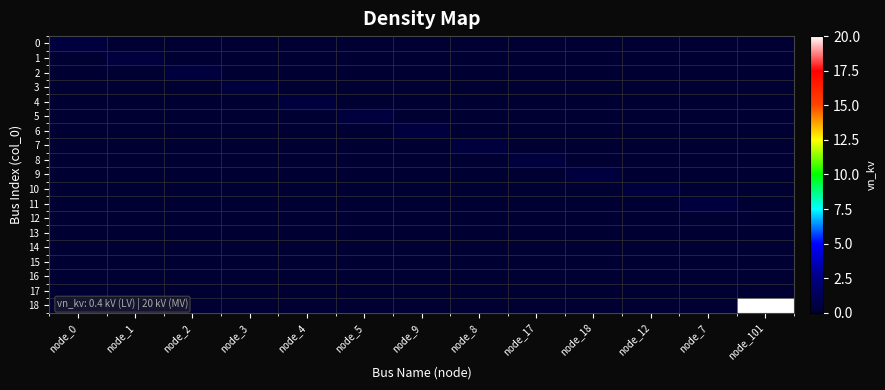

Reading right to left, transcribe all the data shown in this chart.

0: node_101=0.0	node_7=0.0	node_12=0.0	node_18=0.0	node_17=0.0	node_8=0.0	node_9=0.0	node_5=0.0	node_4=0.0	node_3=0.0	node_2=0.0	node_1=0.0	node_0=0.4
1: node_101=0.0	node_7=0.0	node_12=0.0	node_18=0.0	node_17=0.0	node_8=0.0	node_9=0.0	node_5=0.0	node_4=0.0	node_3=0.0	node_2=0.0	node_1=0.4	node_0=0.0
2: node_101=0.0	node_7=0.0	node_12=0.0	node_18=0.0	node_17=0.0	node_8=0.0	node_9=0.0	node_5=0.0	node_4=0.0	node_3=0.0	node_2=0.4	node_1=0.0	node_0=0.0
3: node_101=0.0	node_7=0.0	node_12=0.0	node_18=0.0	node_17=0.0	node_8=0.0	node_9=0.0	node_5=0.0	node_4=0.0	node_3=0.4	node_2=0.0	node_1=0.0	node_0=0.0
4: node_101=0.0	node_7=0.0	node_12=0.0	node_18=0.0	node_17=0.0	node_8=0.0	node_9=0.0	node_5=0.0	node_4=0.4	node_3=0.0	node_2=0.0	node_1=0.0	node_0=0.0
5: node_101=0.0	node_7=0.0	node_12=0.0	node_18=0.0	node_17=0.0	node_8=0.0	node_9=0.0	node_5=0.4	node_4=0.0	node_3=0.0	node_2=0.0	node_1=0.0	node_0=0.0
6: node_101=0.0	node_7=0.0	node_12=0.0	node_18=0.0	node_17=0.0	node_8=0.0	node_9=0.4	node_5=0.0	node_4=0.0	node_3=0.0	node_2=0.0	node_1=0.0	node_0=0.0
7: node_101=0.0	node_7=0.0	node_12=0.0	node_18=0.0	node_17=0.0	node_8=0.4	node_9=0.0	node_5=0.0	node_4=0.0	node_3=0.0	node_2=0.0	node_1=0.0	node_0=0.0
8: node_101=0.0	node_7=0.0	node_12=0.0	node_18=0.0	node_17=0.4	node_8=0.0	node_9=0.0	node_5=0.0	node_4=0.0	node_3=0.0	node_2=0.0	node_1=0.0	node_0=0.0
9: node_101=0.0	node_7=0.0	node_12=0.0	node_18=0.4	node_17=0.0	node_8=0.0	node_9=0.0	node_5=0.0	node_4=0.0	node_3=0.0	node_2=0.0	node_1=0.0	node_0=0.0
10: node_101=0.0	node_7=0.0	node_12=0.4	node_18=0.0	node_17=0.0	node_8=0.0	node_9=0.0	node_5=0.0	node_4=0.0	node_3=0.0	node_2=0.0	node_1=0.0	node_0=0.0
11: node_101=0.0	node_7=0.4	node_12=0.0	node_18=0.0	node_17=0.0	node_8=0.0	node_9=0.0	node_5=0.0	node_4=0.0	node_3=0.0	node_2=0.0	node_1=0.0	node_0=0.0
12: node_101=0.0	node_7=0.0	node_12=0.0	node_18=0.0	node_17=0.0	node_8=0.0	node_9=0.0	node_5=0.0	node_4=0.0	node_3=0.0	node_2=0.0	node_1=0.0	node_0=0.0
13: node_101=0.0	node_7=0.0	node_12=0.0	node_18=0.0	node_17=0.0	node_8=0.0	node_9=0.0	node_5=0.0	node_4=0.0	node_3=0.0	node_2=0.0	node_1=0.0	node_0=0.0
14: node_101=0.0	node_7=0.0	node_12=0.0	node_18=0.0	node_17=0.0	node_8=0.0	node_9=0.0	node_5=0.0	node_4=0.0	node_3=0.0	node_2=0.0	node_1=0.0	node_0=0.0
15: node_101=0.0	node_7=0.0	node_12=0.0	node_18=0.0	node_17=0.0	node_8=0.0	node_9=0.0	node_5=0.0	node_4=0.0	node_3=0.0	node_2=0.0	node_1=0.0	node_0=0.0
16: node_101=0.0	node_7=0.0	node_12=0.0	node_18=0.0	node_17=0.0	node_8=0.0	node_9=0.0	node_5=0.0	node_4=0.0	node_3=0.0	node_2=0.0	node_1=0.0	node_0=0.0
17: node_101=0.0	node_7=0.0	node_12=0.0	node_18=0.0	node_17=0.0	node_8=0.0	node_9=0.0	node_5=0.0	node_4=0.0	node_3=0.0	node_2=0.0	node_1=0.0	node_0=0.0
18: node_101=20.0	node_7=0.0	node_12=0.0	node_18=0.0	node_17=0.0	node_8=0.0	node_9=0.0	node_5=0.0	node_4=0.0	node_3=0.0	node_2=0.0	node_1=0.0	node_0=0.0